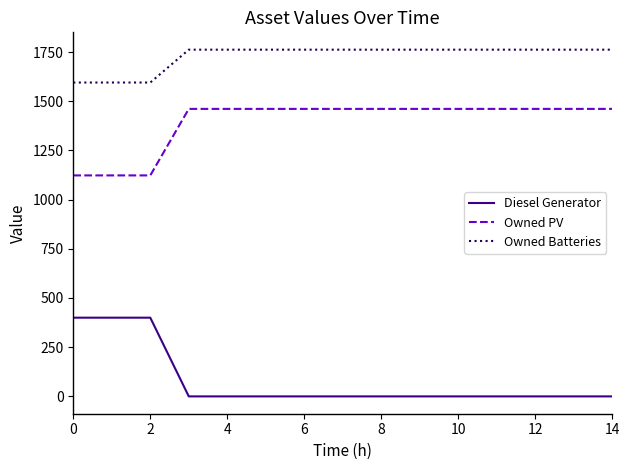

What is the difference between the maximum and minimum values in the Owned Batteries series?

167